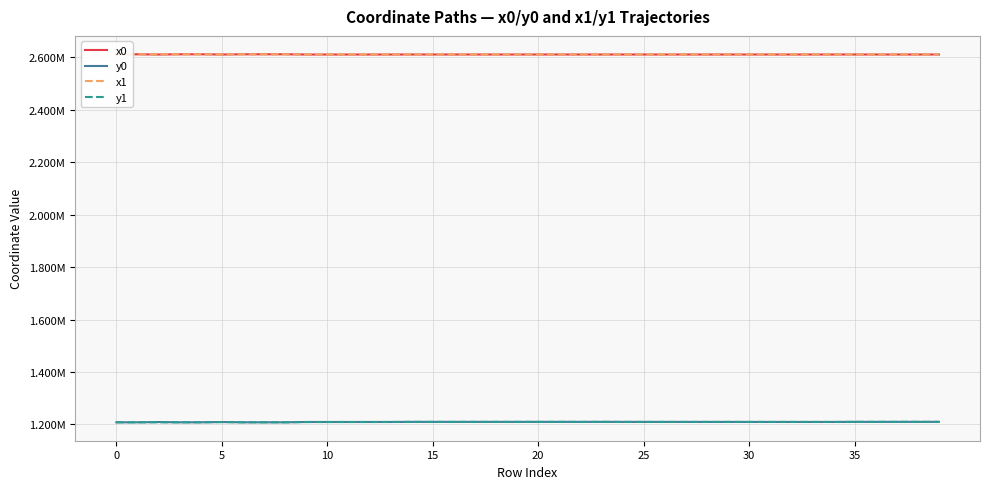

Does the chart display data point markers on the line(s)?

No